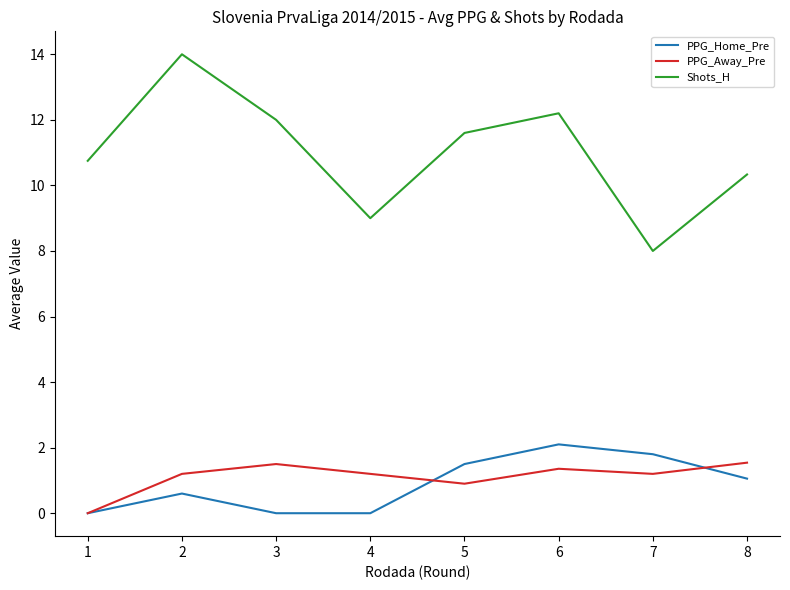

What is the spread (max minus min) of values at 8?

9.3